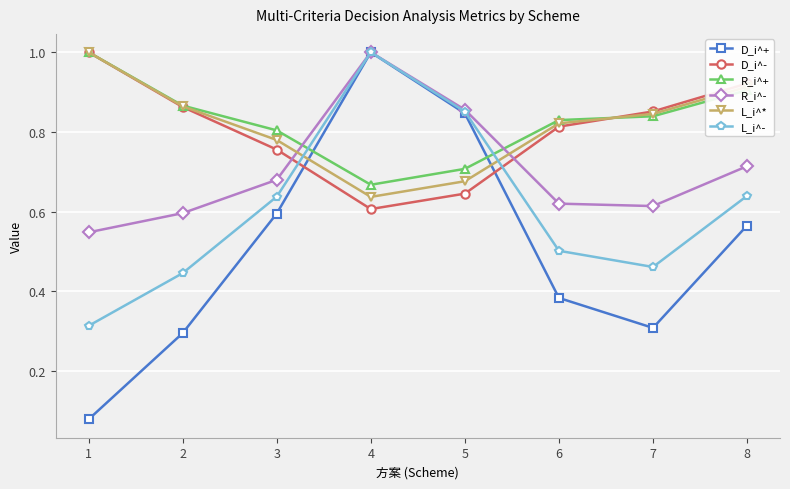

What are all the series names shown in the legend?

D_i^+, D_i^-, R_i^+, R_i^-, L_i^*, L_i^-